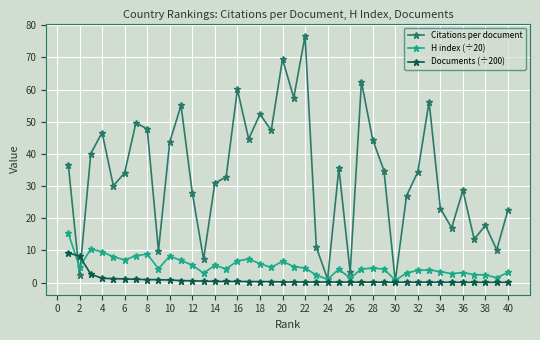

What is the maximum value shown in the chart?

76.7